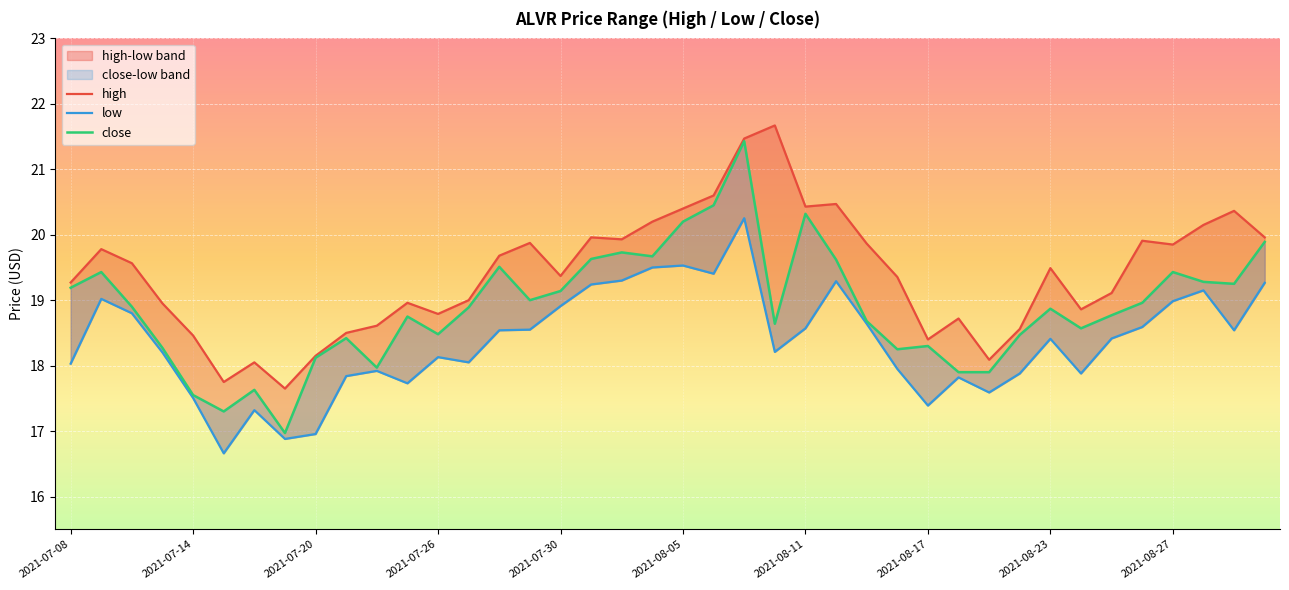

What is the sum of all high values?

776.2